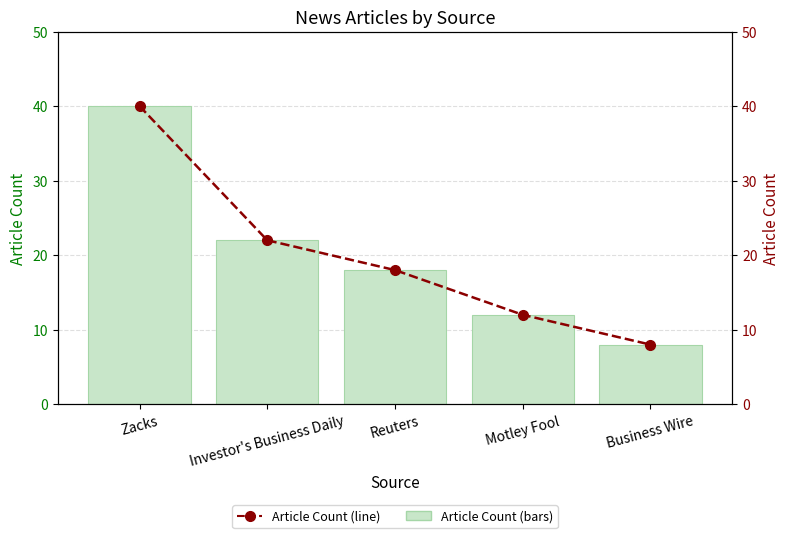

What position from the right is Investor's Business Daily?

4